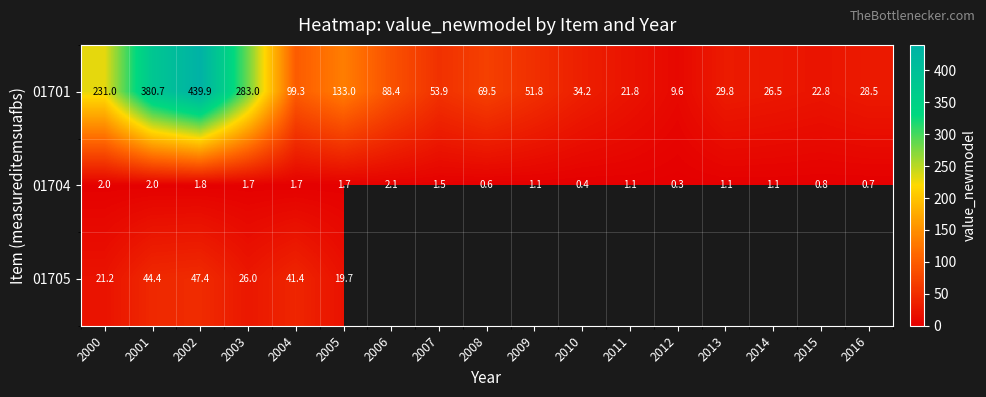

True or false: 01701 has a value of 34.2 at 2010.

True